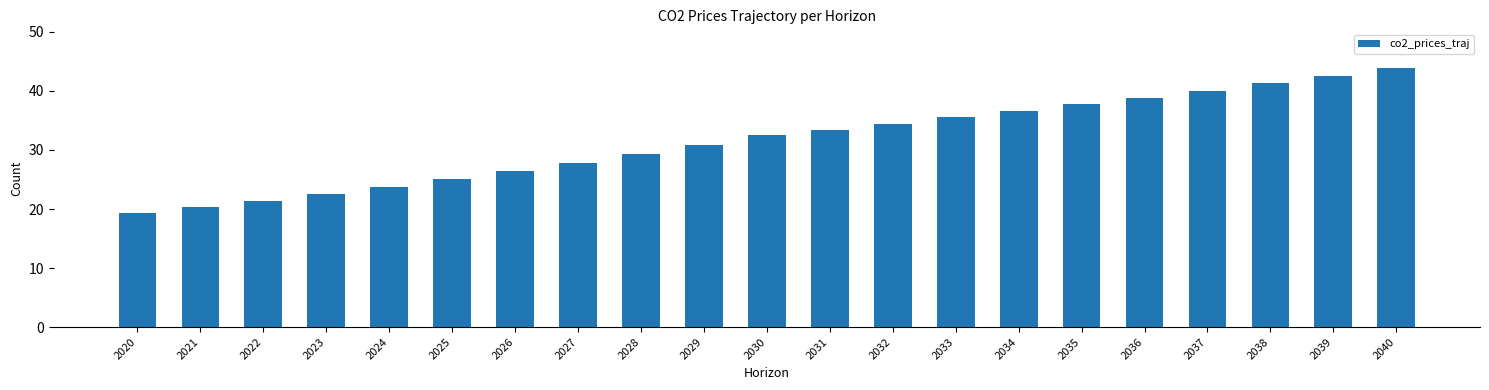

Which category has the highest value across all series?

2040